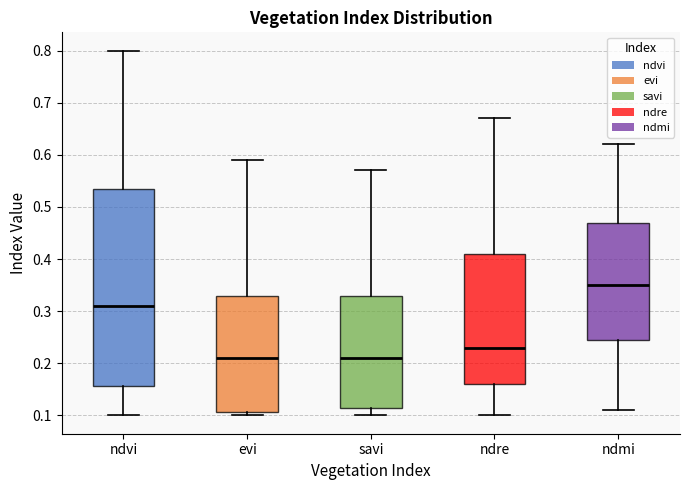

Reading left to right, transcribe this box plot: for each box, give where its median line is, the range the box spans, and where its two whiskers end, as read against the y-axis. The values are not printed on the chart, so give them approximately, as read against the axis.

ndvi: median 0.31, box 0.16 to 0.54, whiskers 0.10 to 0.80
evi: median 0.21, box 0.11 to 0.33, whiskers 0.10 to 0.59
savi: median 0.21, box 0.12 to 0.33, whiskers 0.10 to 0.57
ndre: median 0.23, box 0.16 to 0.41, whiskers 0.10 to 0.67
ndmi: median 0.35, box 0.25 to 0.47, whiskers 0.11 to 0.62